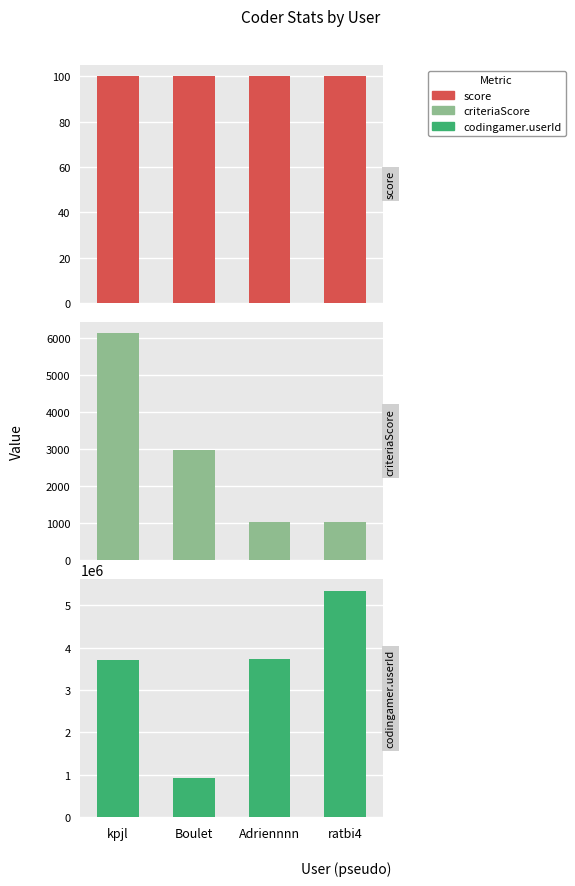

Reading left to right, list all the values displayed in this chart.

score: 100	100	100	100
criteriaScore: 6136	2985	1045	1045
codingamer.userId: 3711954	925695	3719098	5342570